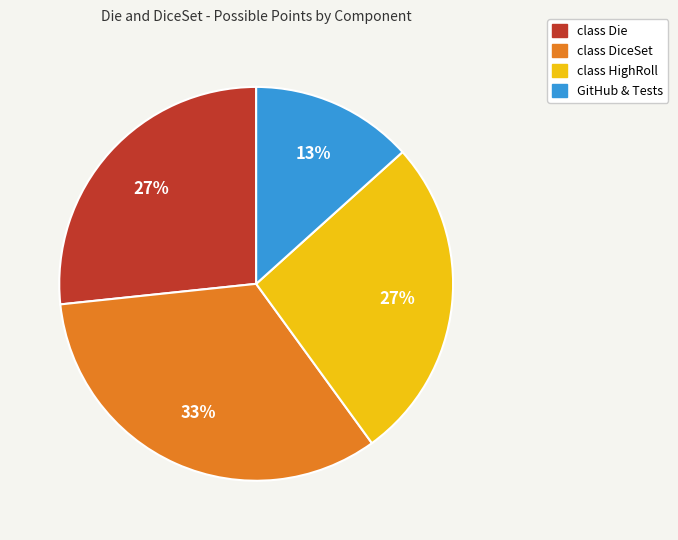

To the nearest percent, what is the difference between the largest and smallest slice percentages?

20%